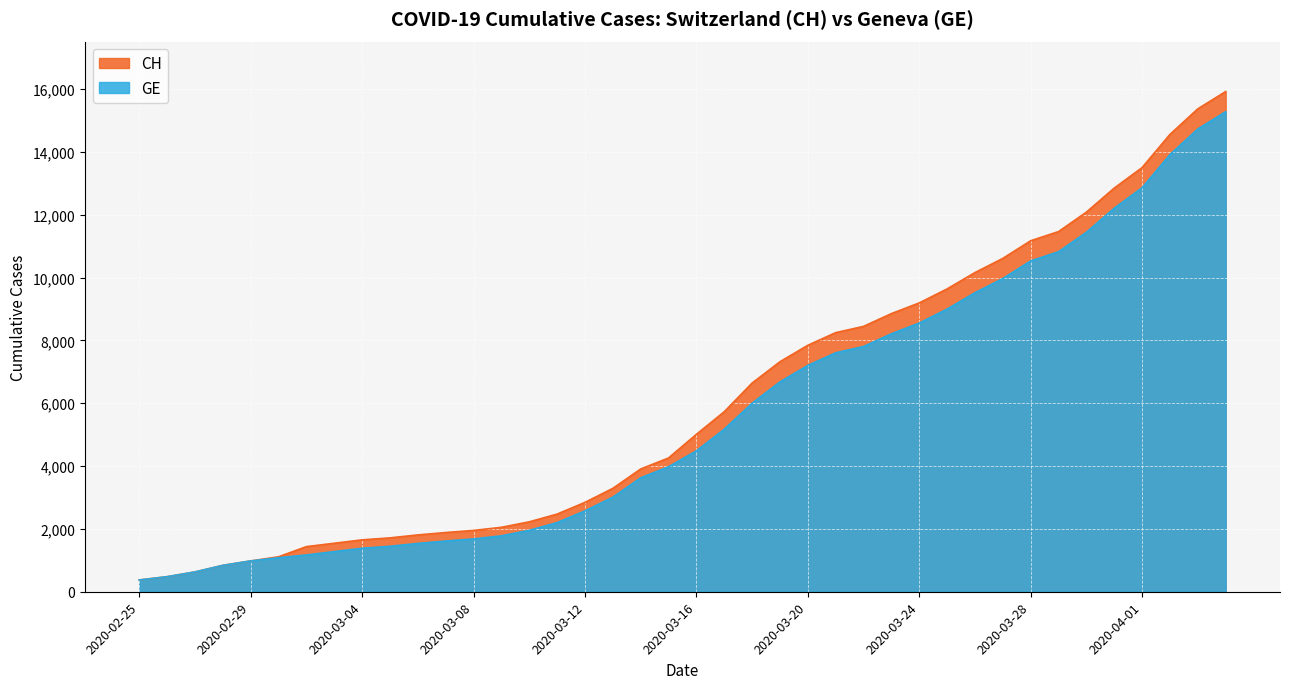

What is the lowest value of the GE series?

375